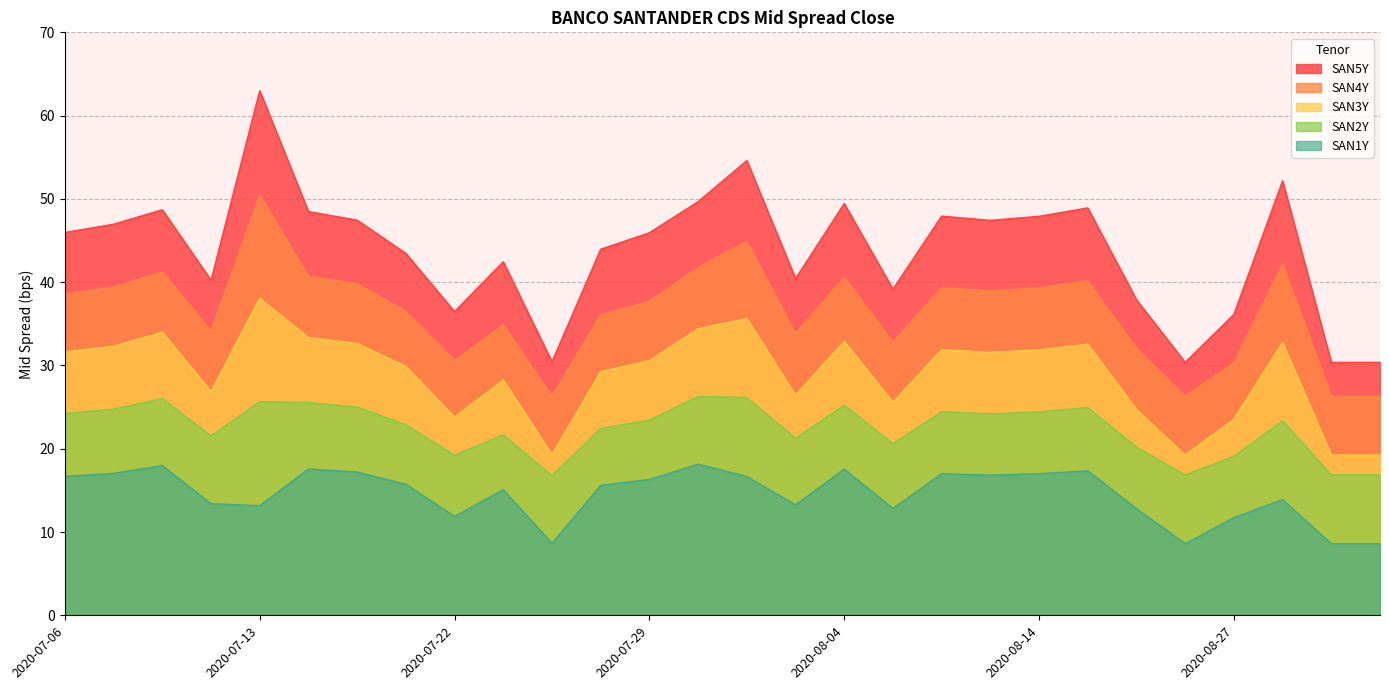

At which category is the sum across all series the highest?

2020-07-13